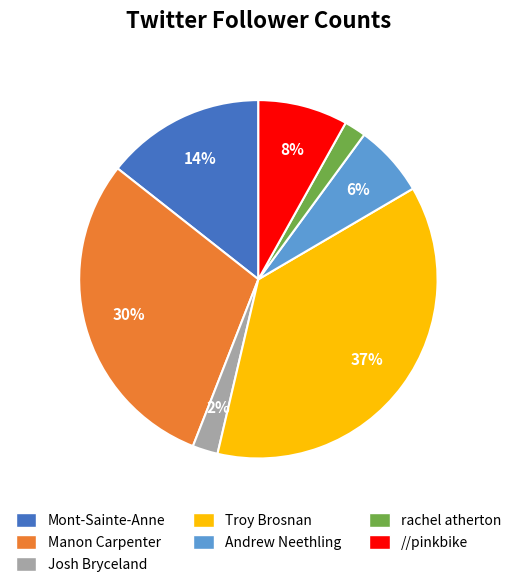

What is the largest slice in the pie chart?

Troy Brosnan